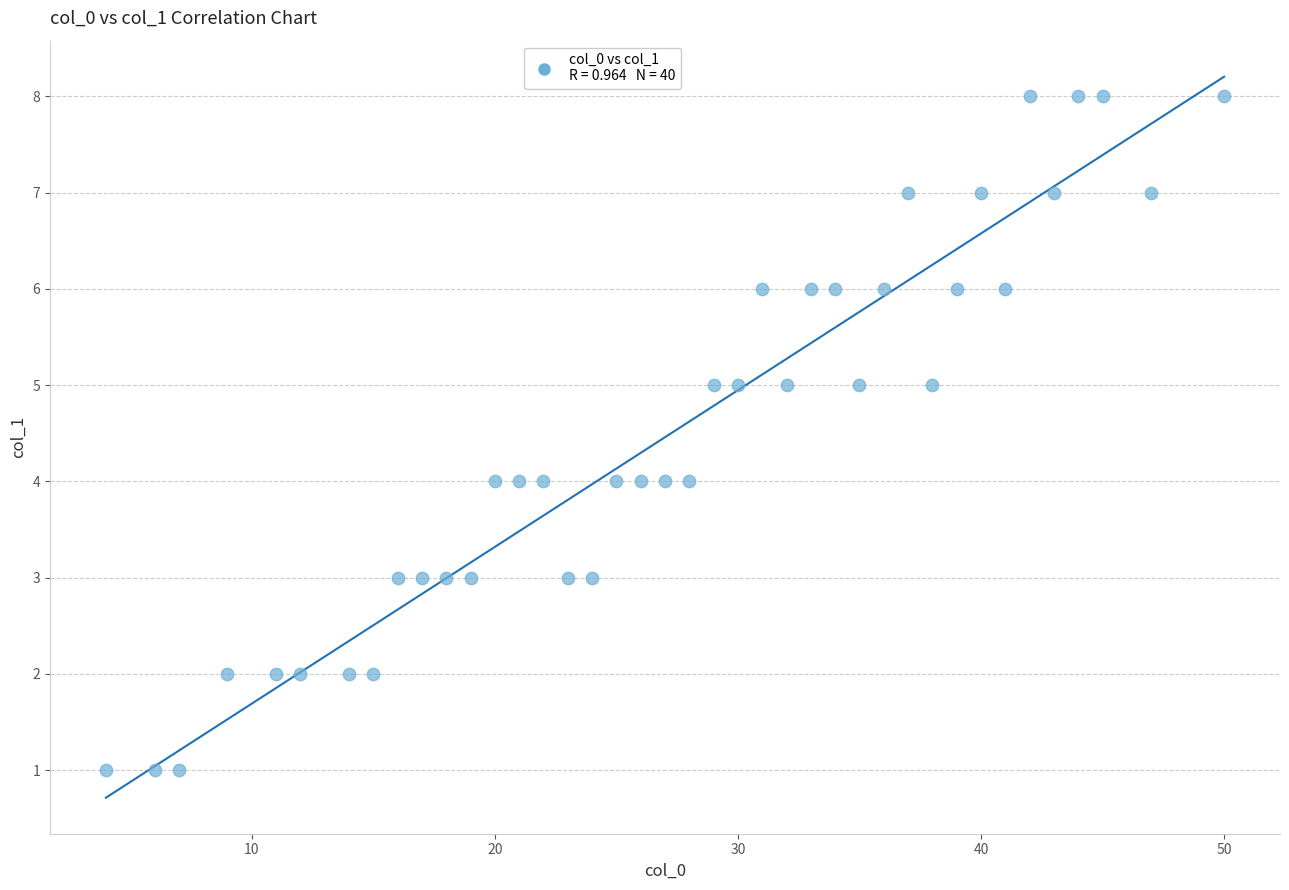

What is the range of Y values (max minus min)?

7